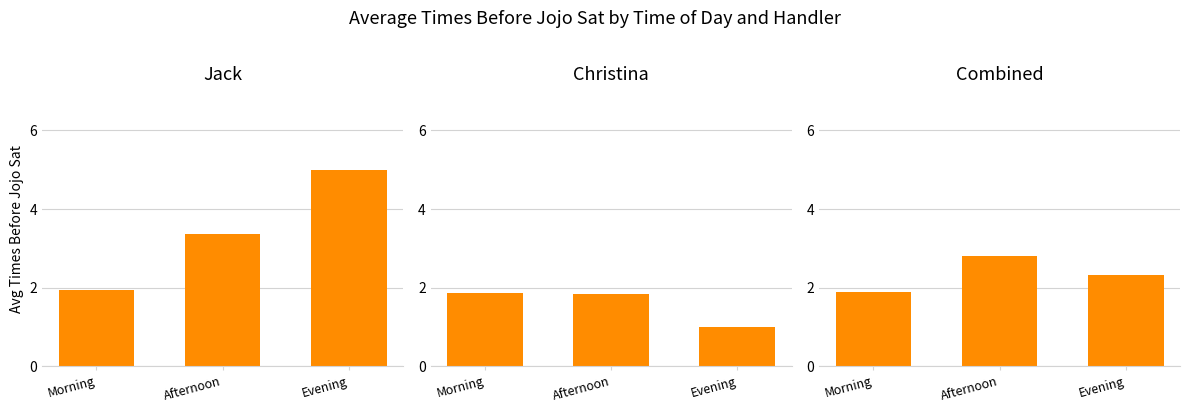

Read the Jack value at Evening.

5.0